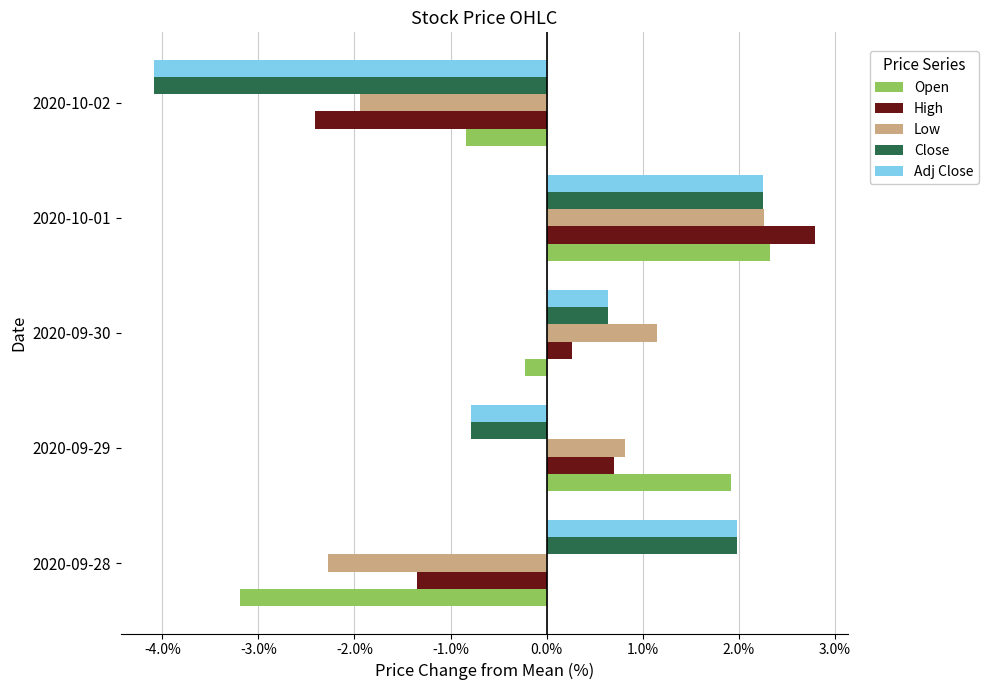

Rank the categories by Close value from lowest to highest.

2020-10-02, 2020-09-29, 2020-09-30, 2020-09-28, 2020-10-01